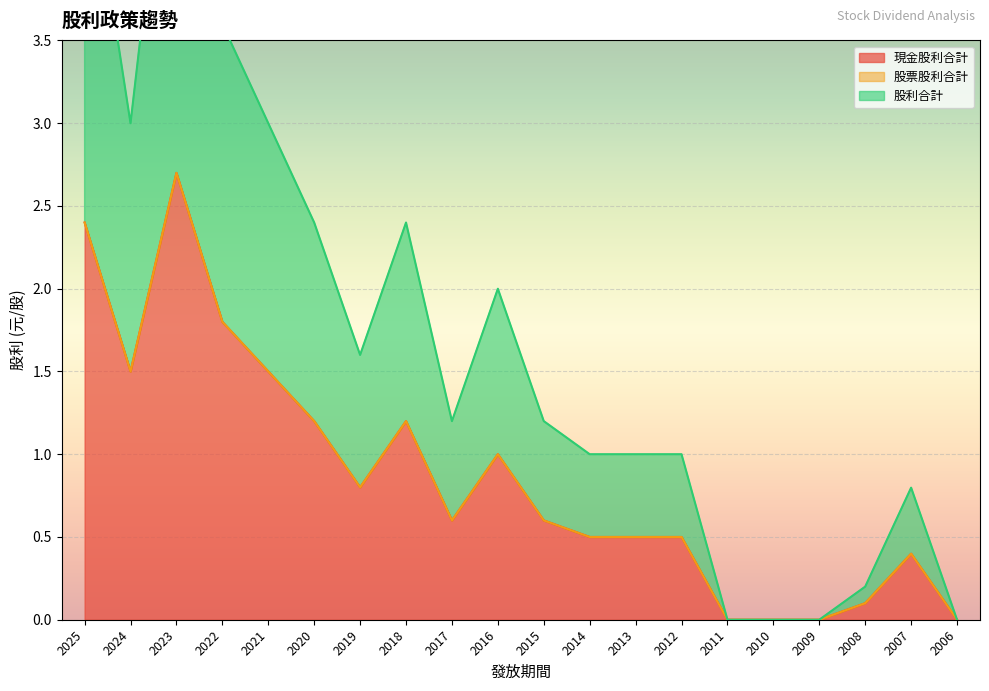

Which label corresponds to the largest value in the chart?

2023